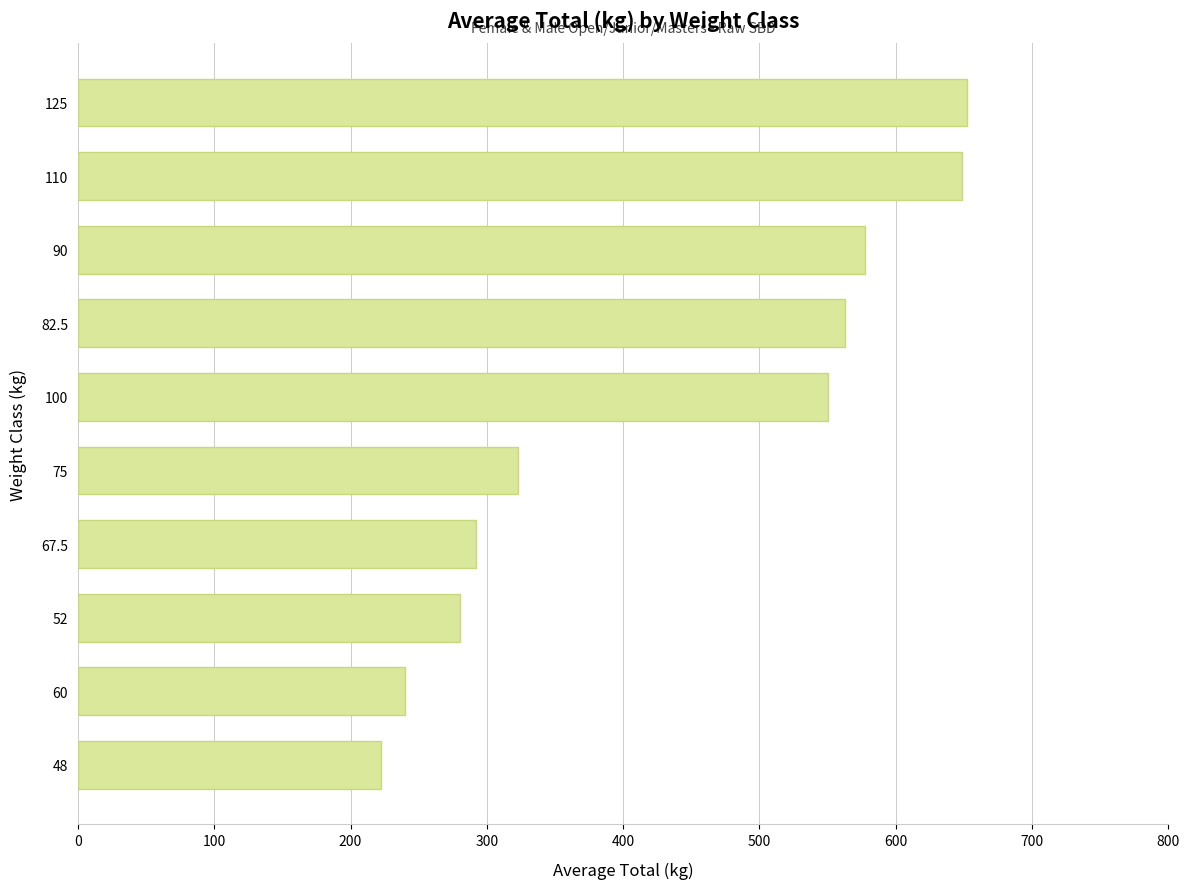

Which category has the lowest value across all series?

48